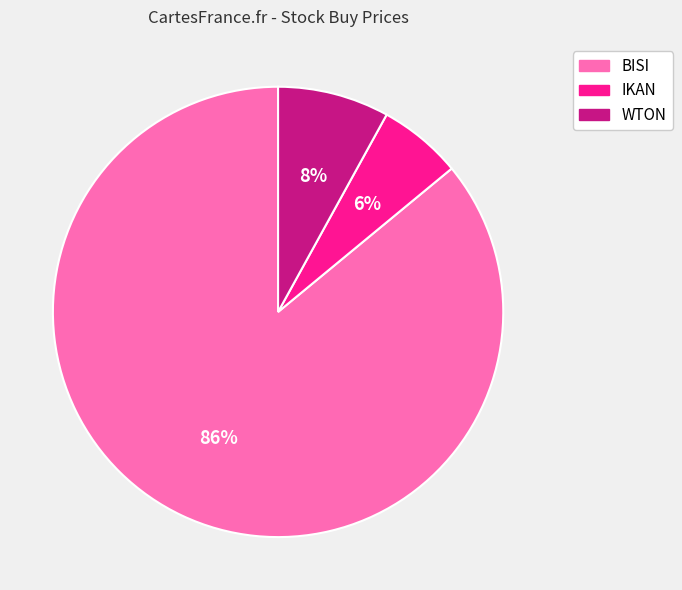

Which slice represents more than half of the pie?

BISI